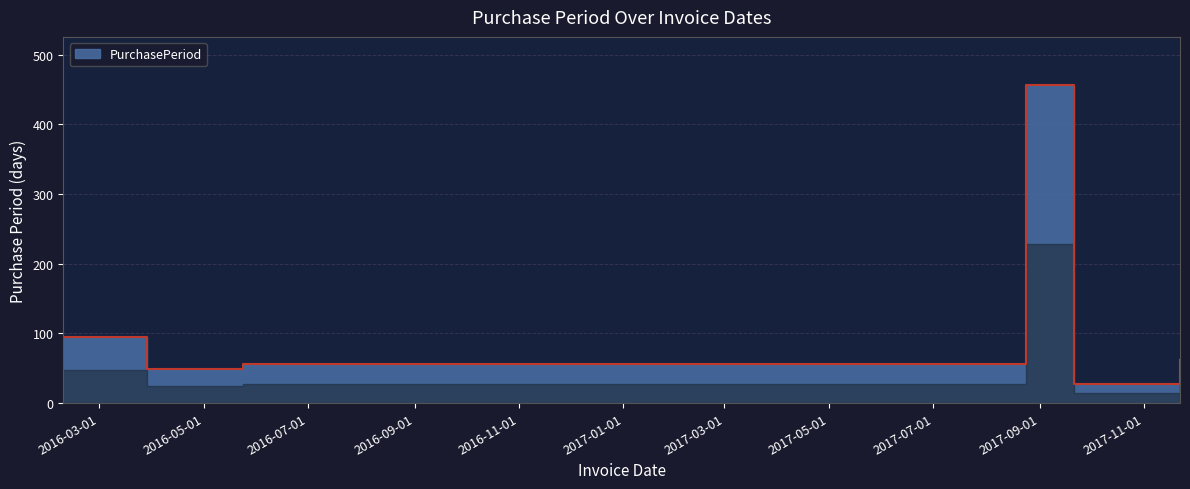

How many lines are shown in the chart?

1